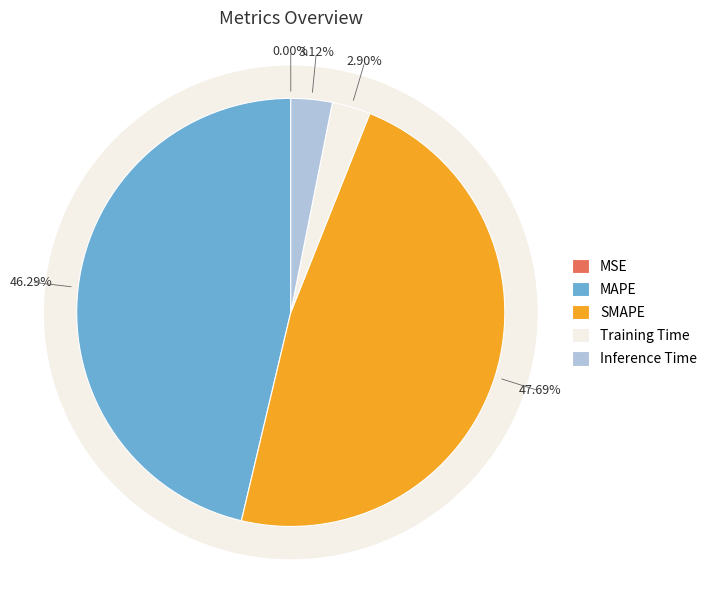

Which slice is the largest?

SMAPE